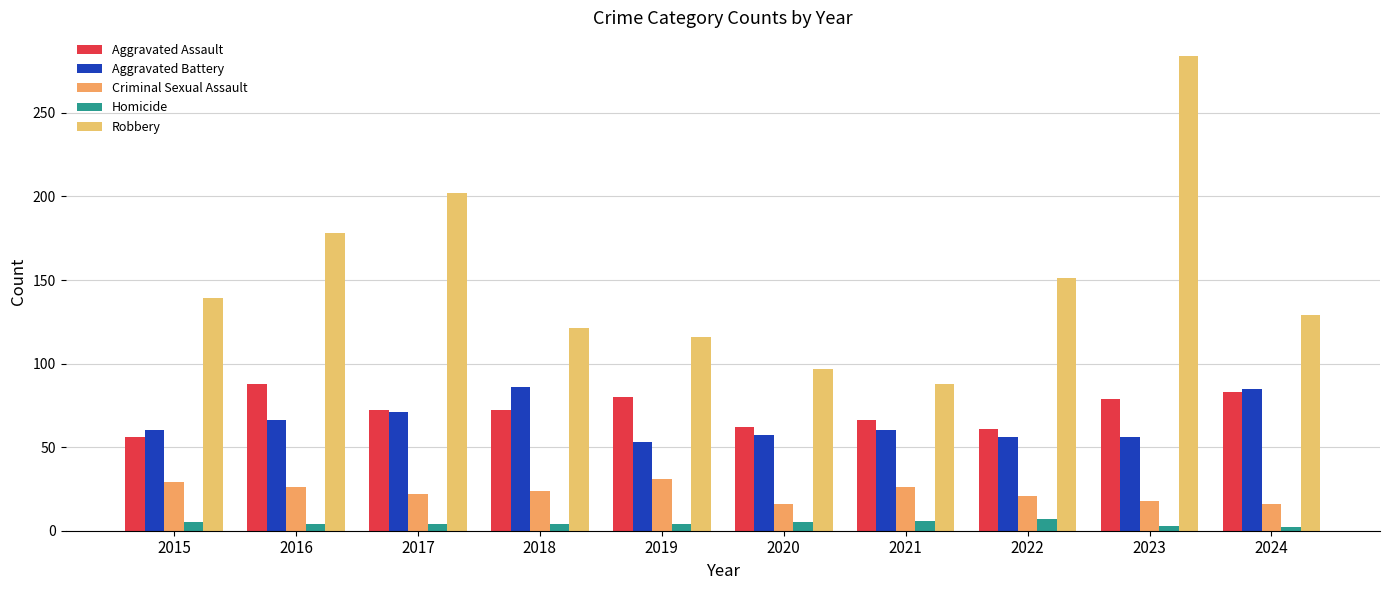

Where is Robbery nearest to the value 186?

2016